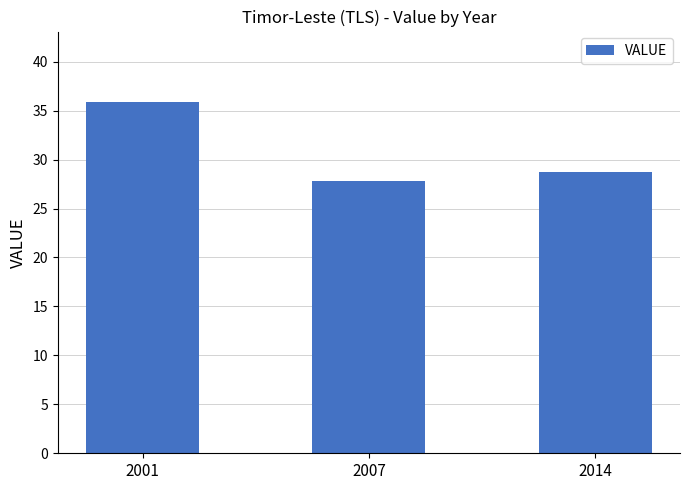

What is the sum of all values?

92.4